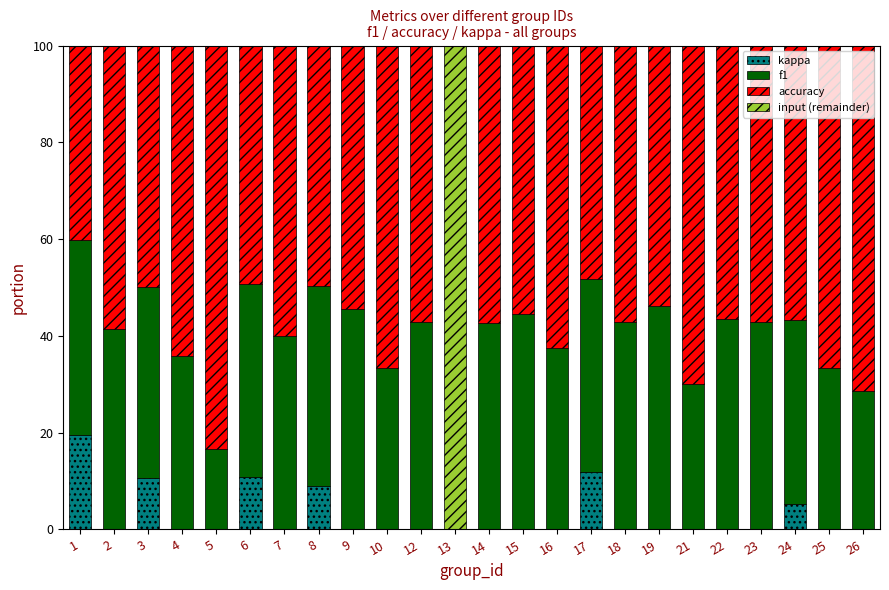

What is the total value across all series at 16?

100.0